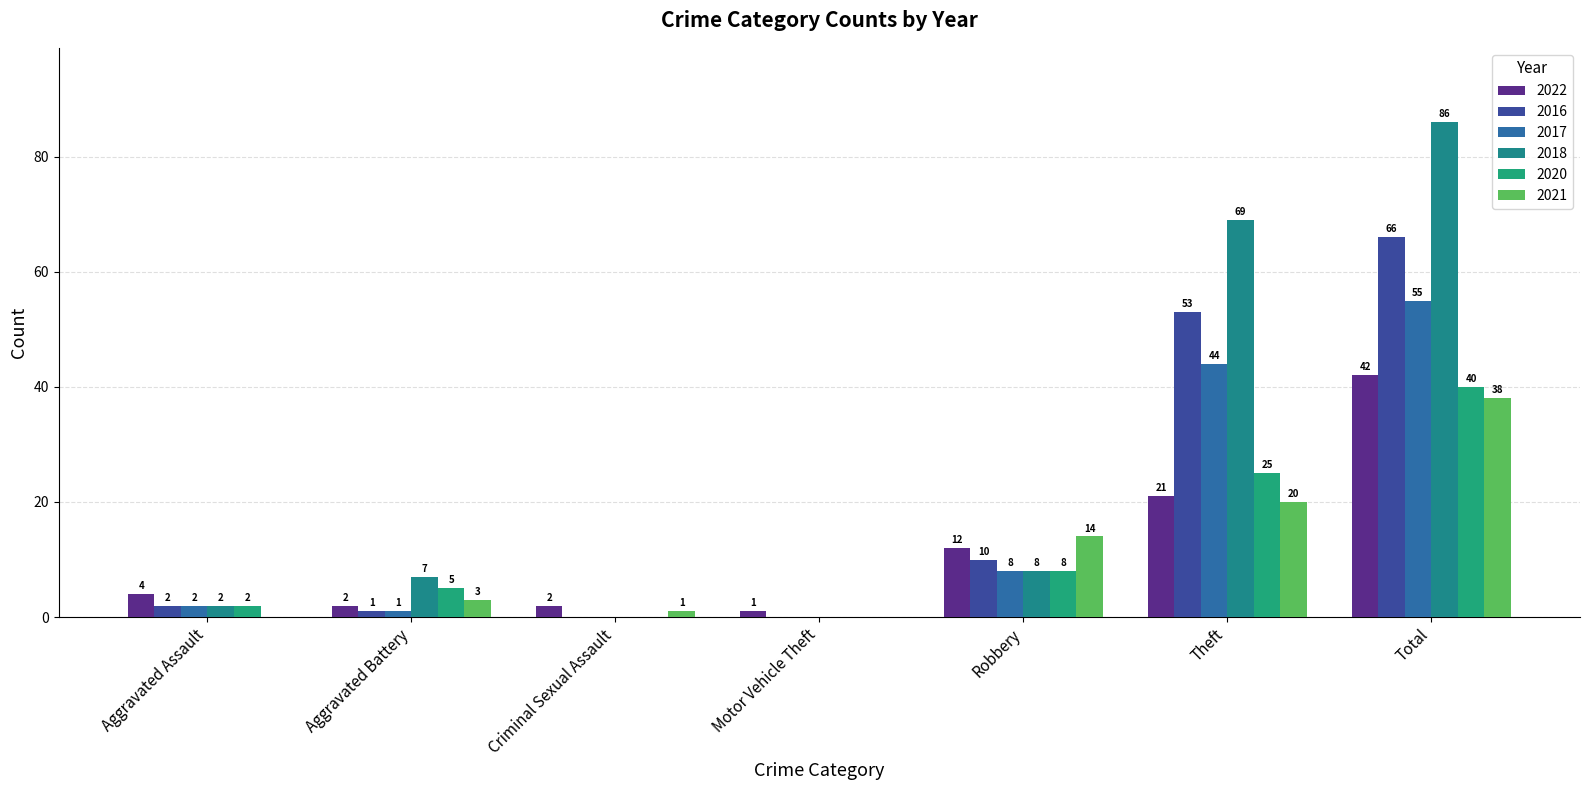

At Theft, list the series in order from largest to smallest.

2018, 2016, 2017, 2020, 2022, 2021